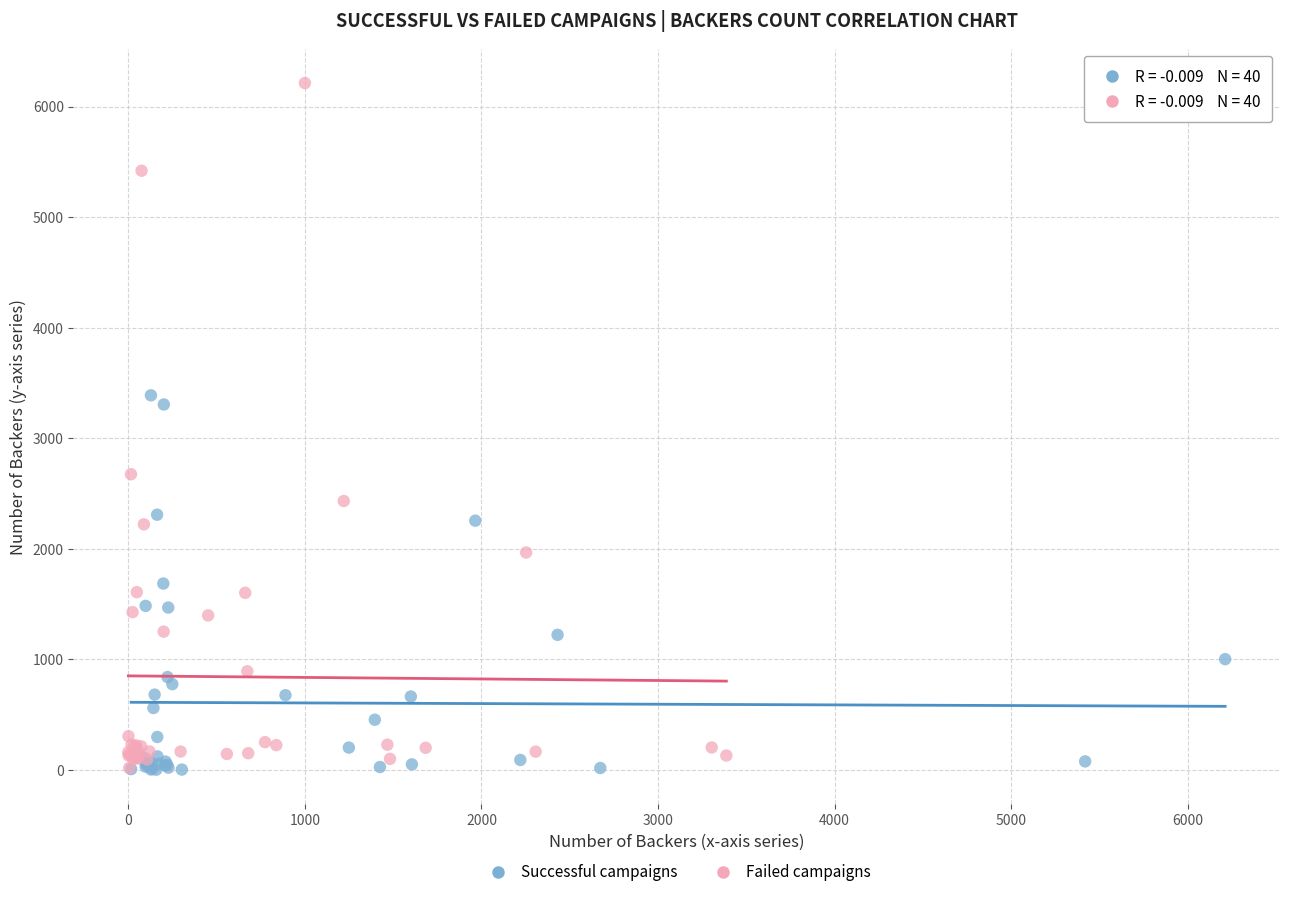

Which series has the largest Y range (max minus min)?

Failed campaigns